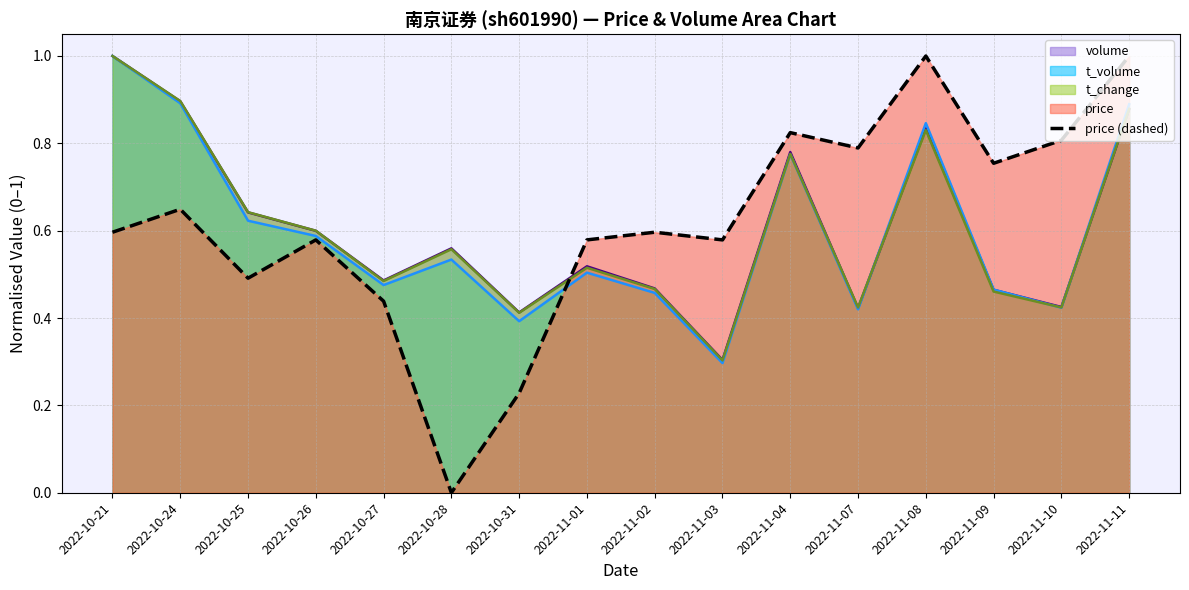

What is the value of the 8th point from the left?

0.6